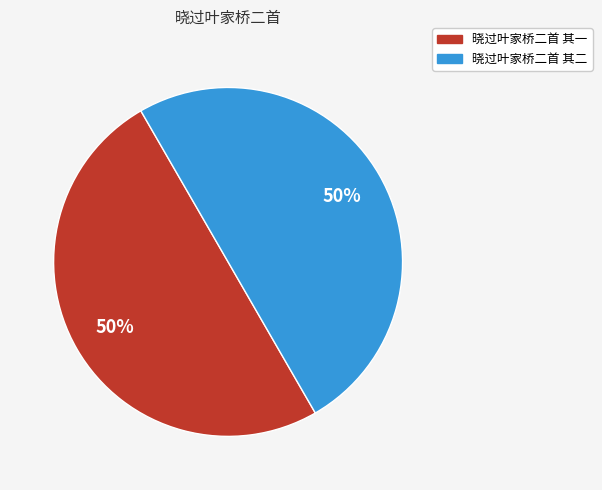

To the nearest percent, what is the average slice percentage?

50%